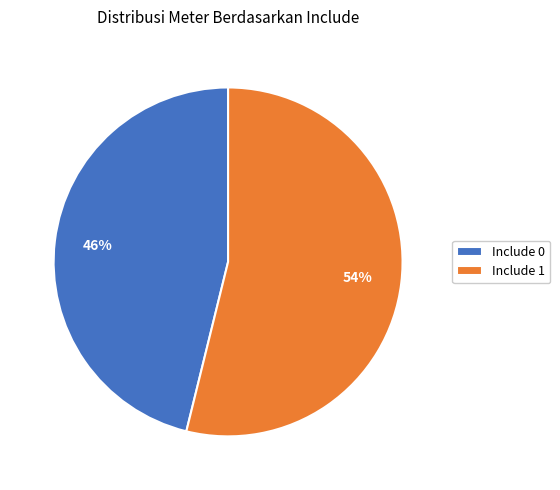

Between Include 1 and Include 0, which is larger?

Include 1